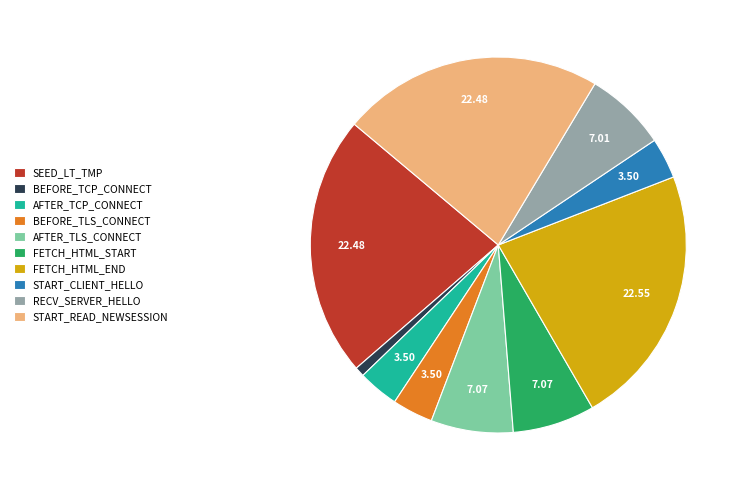

Approximately how many times larger is the value at FETCH_HTML_END compared to SEED_LT_TMP?

1.0